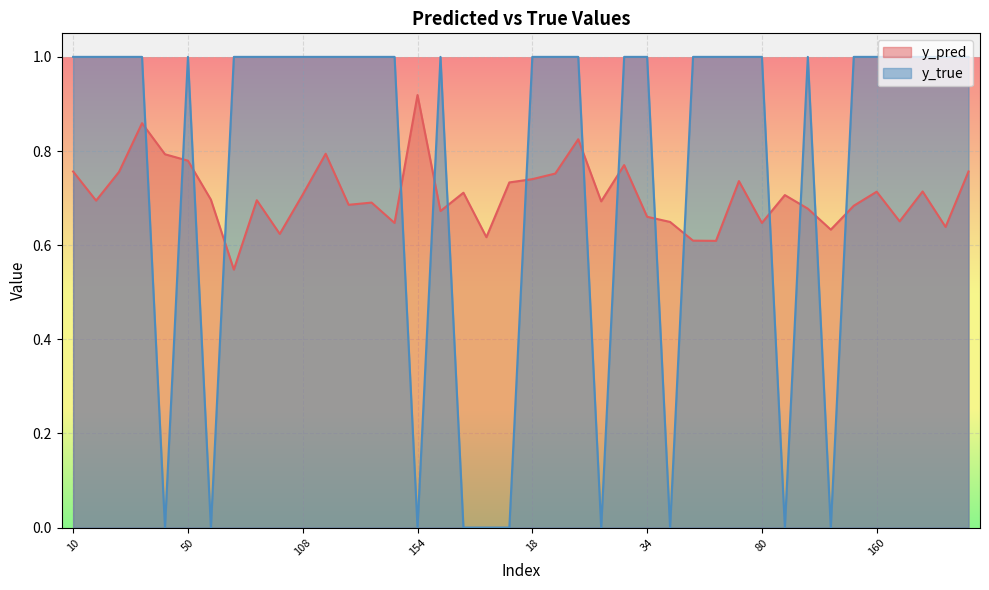

Where do y_pred and y_true first cross each other?

40 and 49